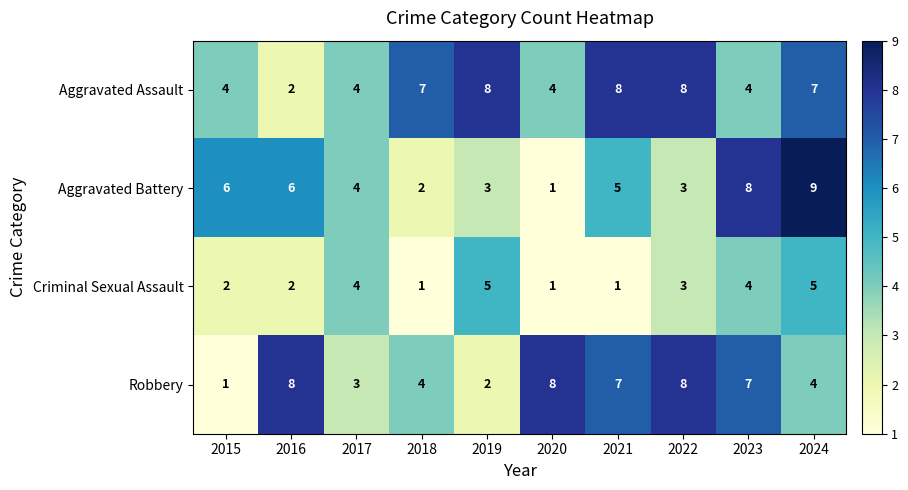

What is the maximum value shown in the chart?

9